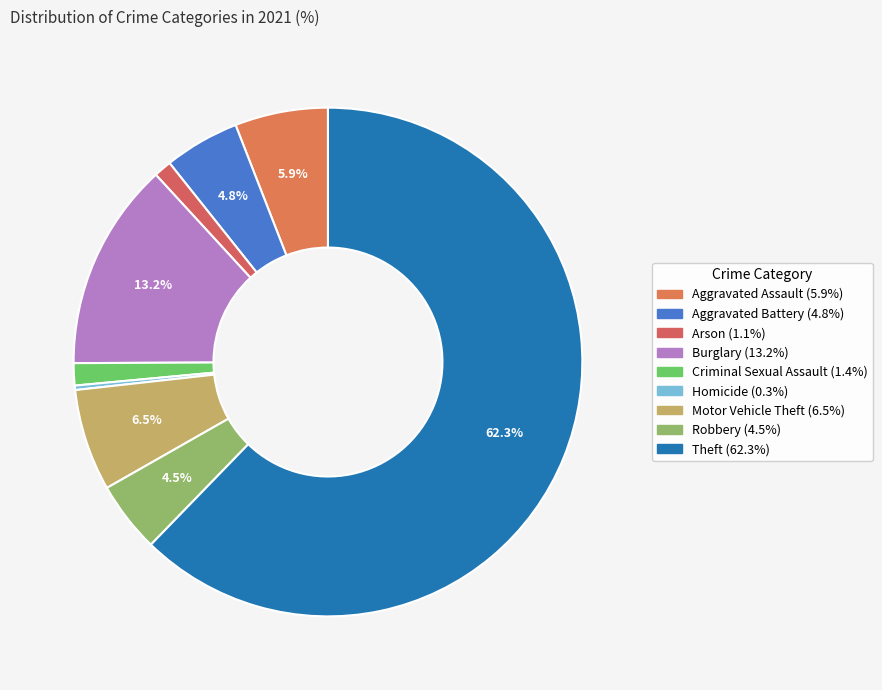

Between Arson and Aggravated Assault, which is larger?

Aggravated Assault